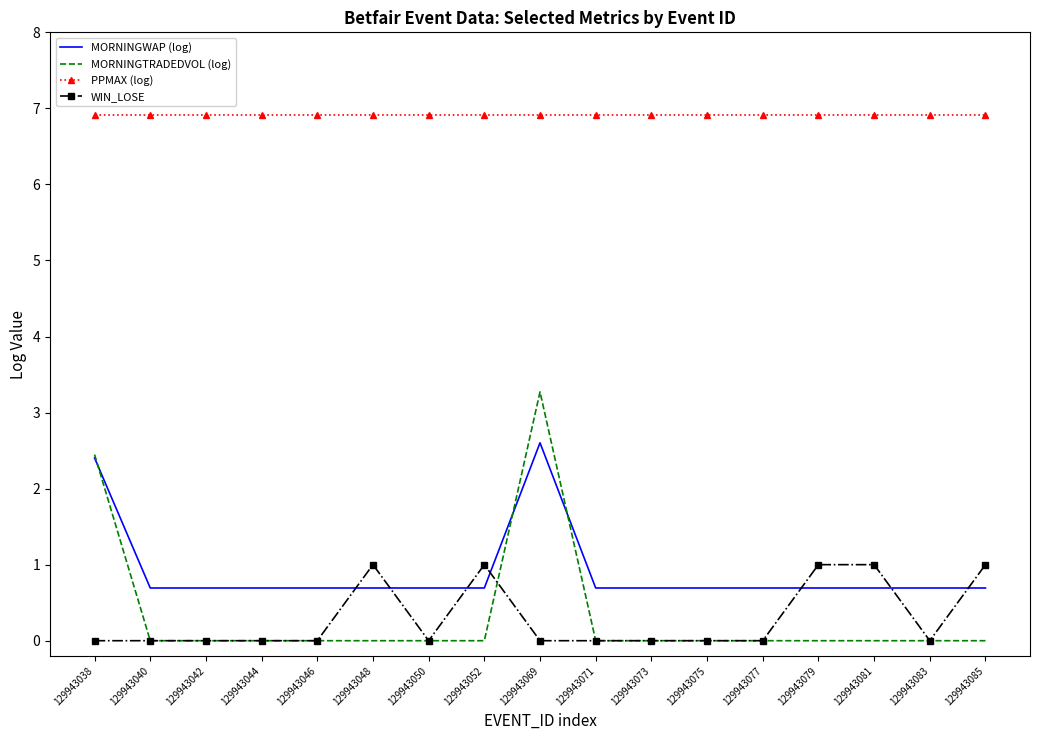

Is it true that MORNINGTRADEDVOL (log) equals 1.7 at 129943083?

False